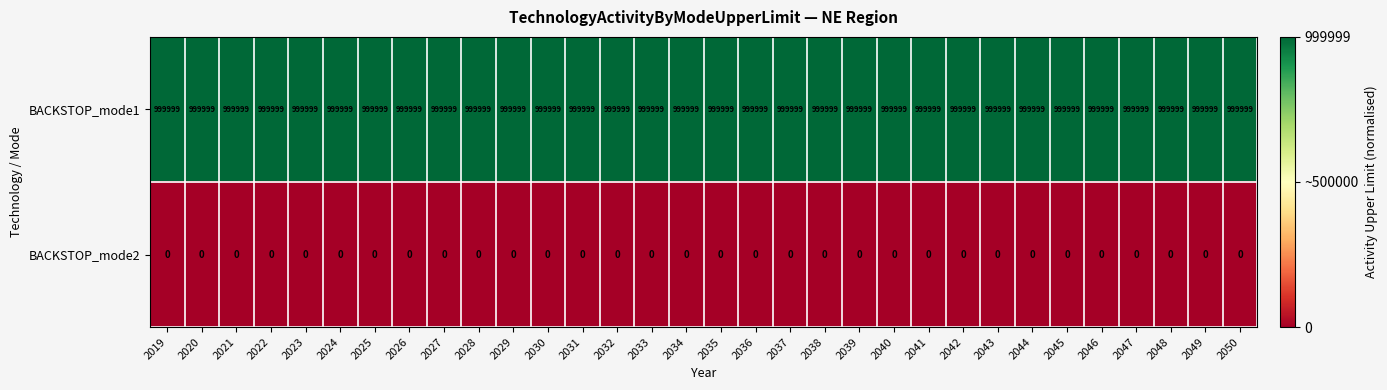

Which series has the largest total across all categories?

BACKSTOP_mode1